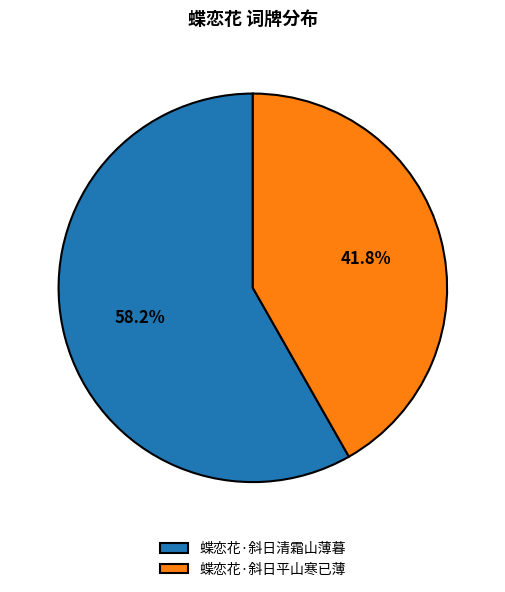

How many segments does this pie chart have?

2